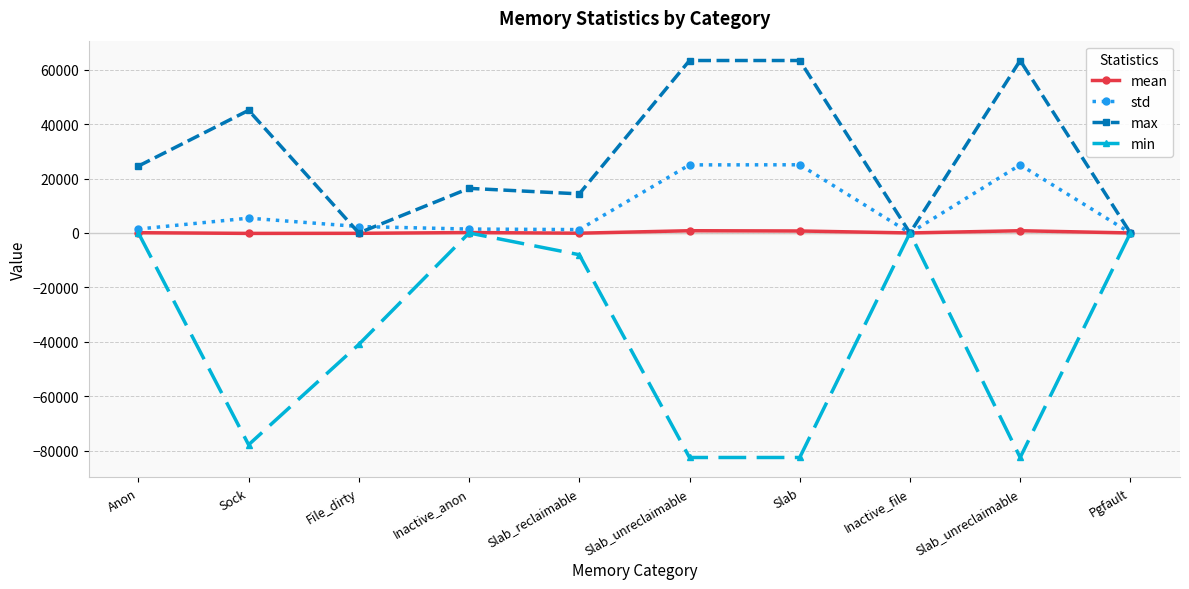

What is the spread (max minus min) of values at Slab?

145864.0